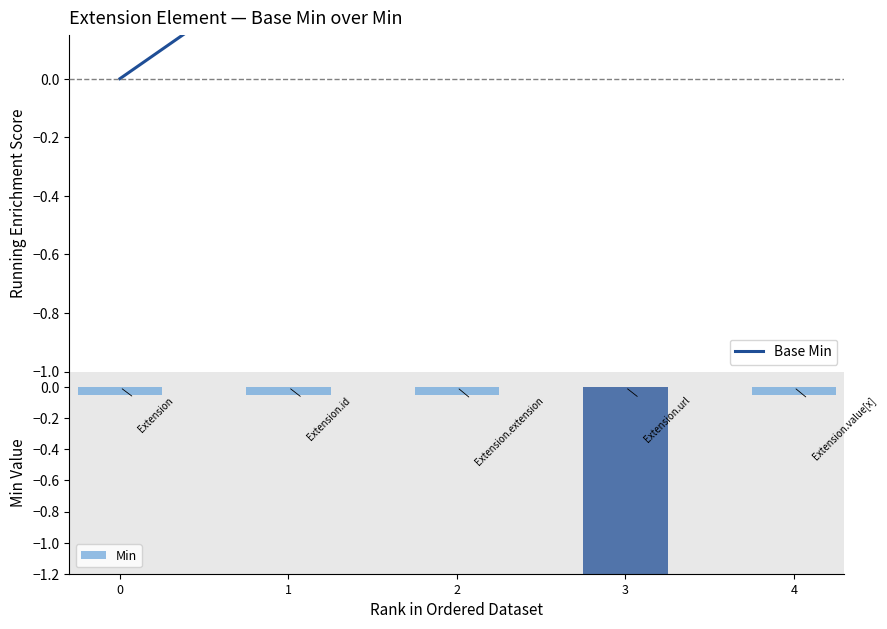

Is it true that the value at 1 is 0.7?

False